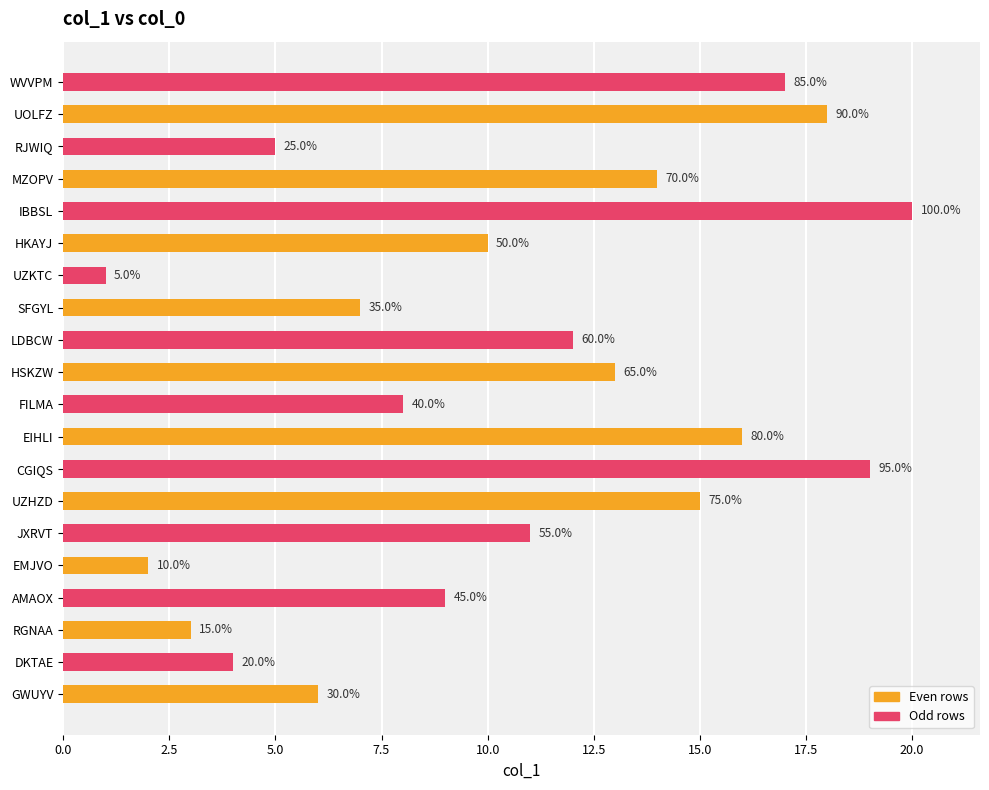

Where does the data first go above 11?

UZHZD